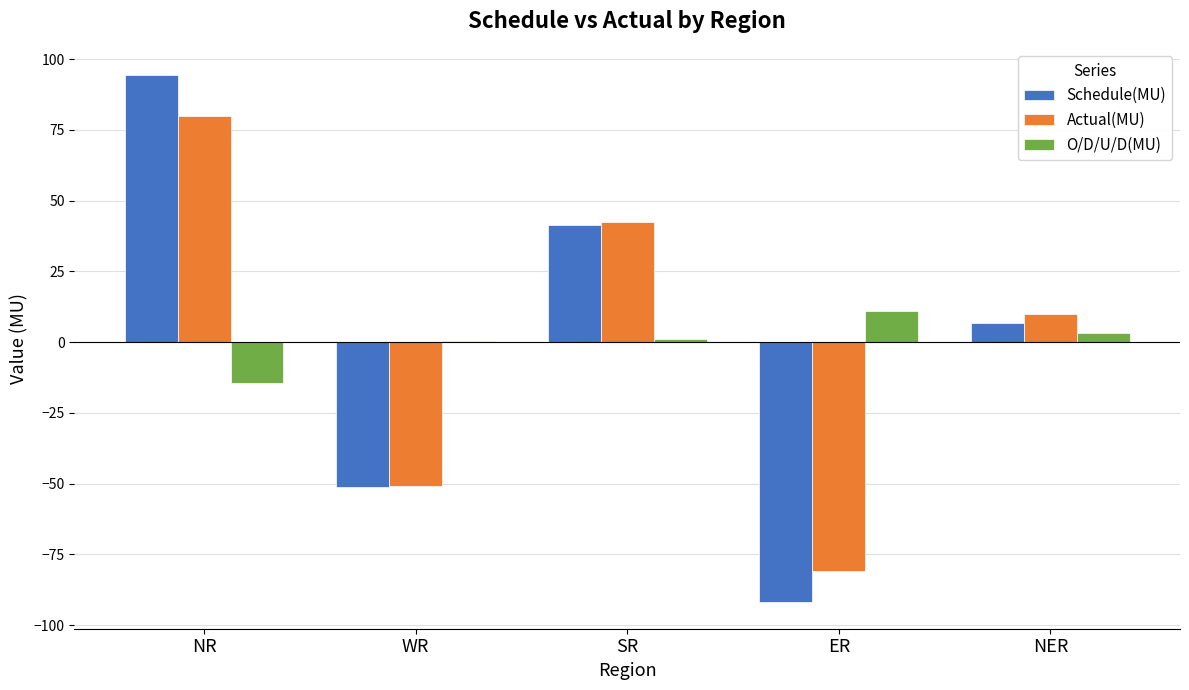

Is the value of O/D/U/D(MU) at NER greater than the value of Actual(MU) at SR?

No